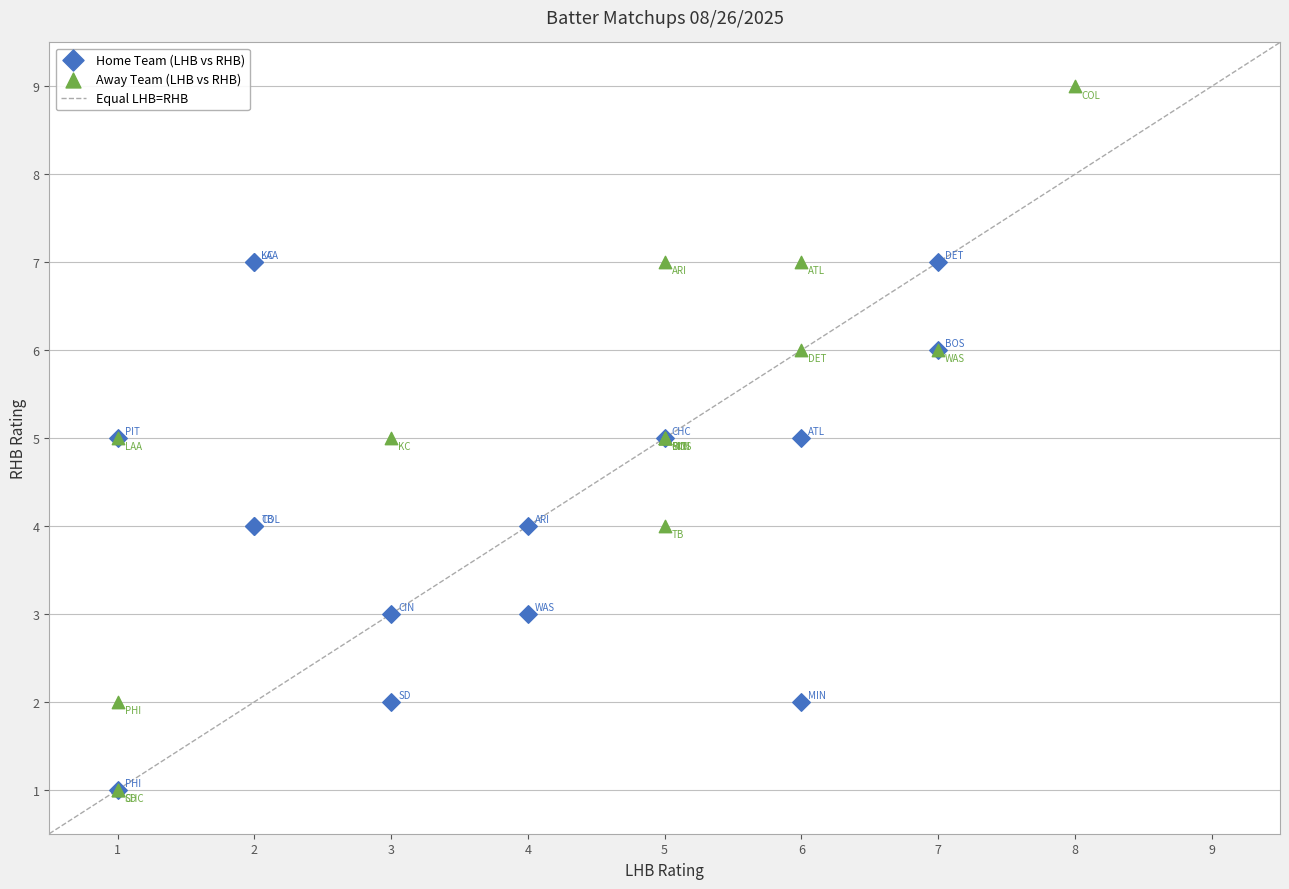

Which series reaches the maximum Y coordinate?

Away Team (LHB vs RHB)